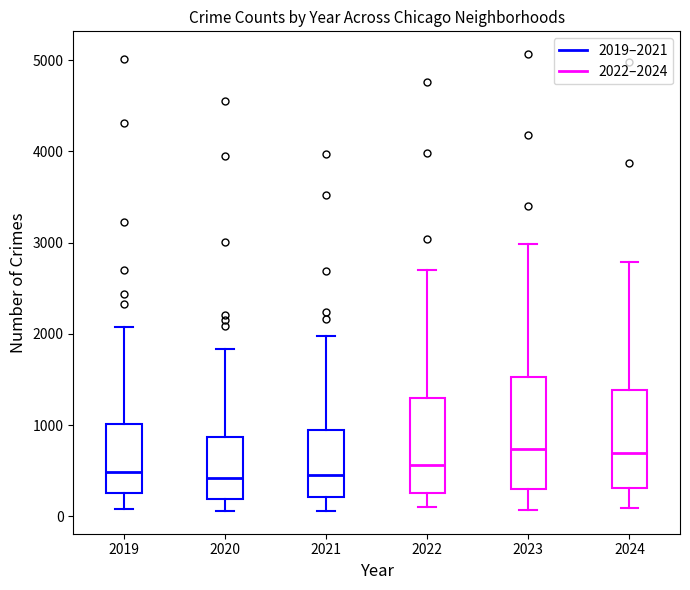

Where is the upper edge of the box at x = 2021 on the y-axis? The values are not printed on the chart, so give them approximately, as read against the axis.

900